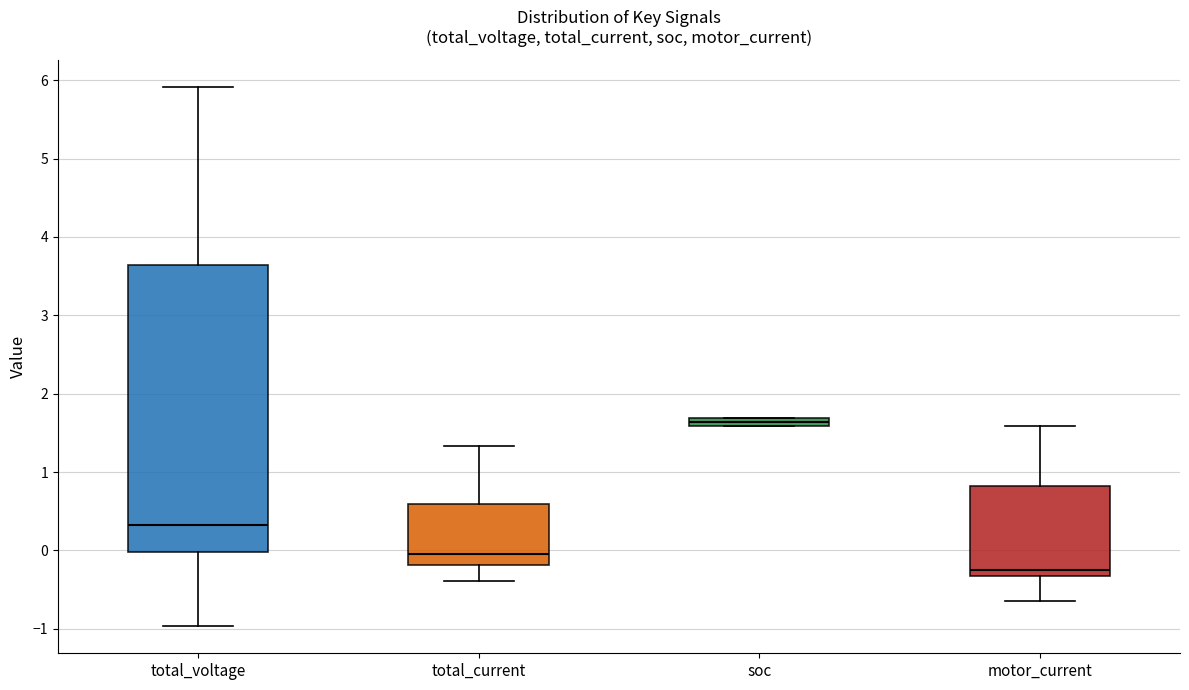

Where is the upper edge of the box for soc on the y-axis? The values are not printed on the chart, so give them approximately, as read against the axis.

1.7